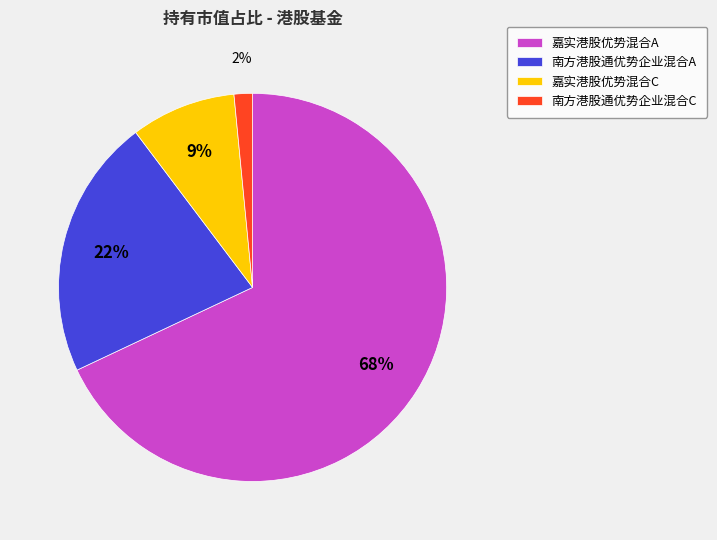

What is the largest slice in the pie chart?

嘉实港股优势混合A